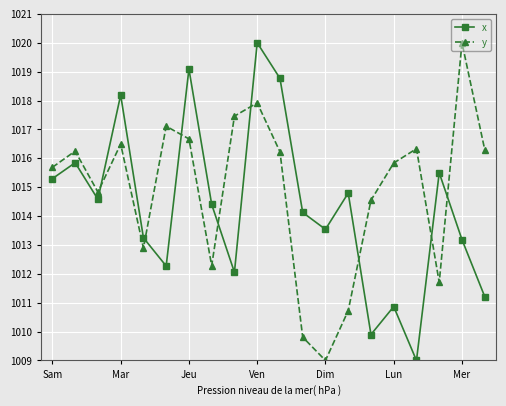

What is the greatest value displayed?

1020.0